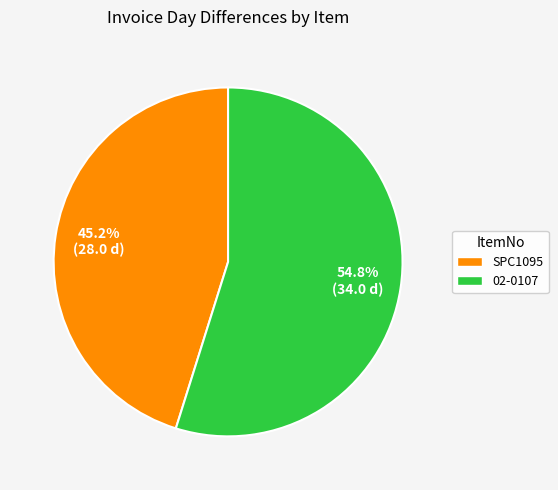

The 02-0107 slice represents 49% of the pie. True or false?

False